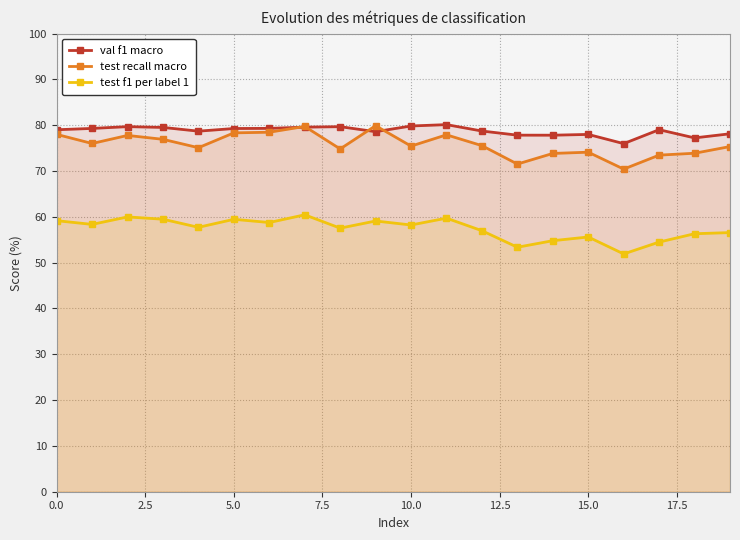

What is the sum of all test recall macro values?

1516.7